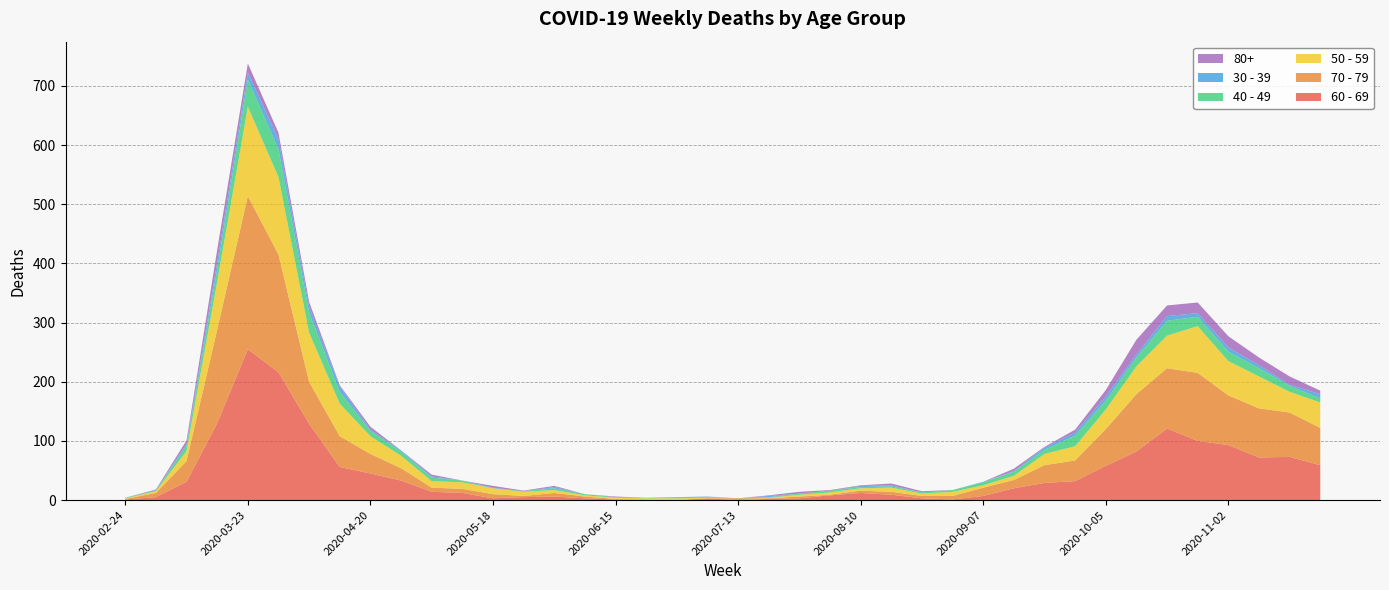

Reading left to right, list all the values displayed in this chart.

60 - 69: 2020-02-24=1	2020-03-02=5	2020-03-09=31	2020-03-16=130	2020-03-23=255	2020-03-30=216	2020-04-06=129	2020-04-13=56	2020-04-20=45	2020-04-27=33	2020-05-04=14	2020-05-11=12	2020-05-18=3	2020-05-25=5	2020-06-01=6	2020-06-08=3	2020-06-15=1	2020-06-22=0	2020-06-29=0	2020-07-06=3	2020-07-13=0	2020-07-20=2	2020-07-27=3	2020-08-03=8	2020-08-10=12	2020-08-17=9	2020-08-24=3	2020-08-31=1	2020-09-07=7	2020-09-14=20	2020-09-21=29	2020-09-28=32	2020-10-05=58	2020-10-12=82	2020-10-19=121	2020-10-26=100	2020-11-02=93	2020-11-09=72	2020-11-16=73	2020-11-23=59
70 - 79: 2020-02-24=1	2020-03-02=7	2020-03-09=35	2020-03-16=158	2020-03-23=259	2020-03-30=199	2020-04-06=71	2020-04-13=52	2020-04-20=33	2020-04-27=21	2020-05-04=7	2020-05-11=7	2020-05-18=7	2020-05-25=2	2020-06-01=6	2020-06-08=3	2020-06-15=1	2020-06-22=1	2020-06-29=0	2020-07-06=0	2020-07-13=3	2020-07-20=1	2020-07-27=3	2020-08-03=1	2020-08-10=4	2020-08-17=5	2020-08-24=4	2020-08-31=6	2020-09-07=14	2020-09-14=14	2020-09-21=30	2020-09-28=35	2020-10-05=62	2020-10-12=97	2020-10-19=102	2020-10-26=115	2020-11-02=84	2020-11-09=83	2020-11-16=75	2020-11-23=63
50 - 59: 2020-02-24=1	2020-03-02=3	2020-03-09=17	2020-03-16=81	2020-03-23=151	2020-03-30=131	2020-04-06=83	2020-04-13=55	2020-04-20=30	2020-04-27=21	2020-05-04=11	2020-05-11=11	2020-05-18=10	2020-05-25=7	2020-06-01=5	2020-06-08=2	2020-06-15=2	2020-06-22=2	2020-06-29=3	2020-07-06=1	2020-07-13=0	2020-07-20=1	2020-07-27=3	2020-08-03=4	2020-08-10=4	2020-08-17=7	2020-08-24=4	2020-08-31=7	2020-09-07=4	2020-09-14=7	2020-09-21=19	2020-09-28=24	2020-10-05=33	2020-10-12=47	2020-10-19=55	2020-10-26=79	2020-11-02=58	2020-11-09=54	2020-11-16=35	2020-11-23=43
40 - 49: 2020-02-24=1	2020-03-02=1	2020-03-09=9	2020-03-16=21	2020-03-23=46	2020-03-30=47	2020-04-06=34	2020-04-13=20	2020-04-20=9	2020-04-27=7	2020-05-04=6	2020-05-11=3	2020-05-18=0	2020-05-25=1	2020-06-01=3	2020-06-08=2	2020-06-15=1	2020-06-22=1	2020-06-29=2	2020-07-06=1	2020-07-13=0	2020-07-20=1	2020-07-27=2	2020-08-03=3	2020-08-10=2	2020-08-17=2	2020-08-24=2	2020-08-31=3	2020-09-07=5	2020-09-14=7	2020-09-21=7	2020-09-28=18	2020-10-05=15	2020-10-12=15	2020-10-19=25	2020-10-26=16	2020-11-02=16	2020-11-09=14	2020-11-16=10	2020-11-23=7
30 - 39: 2020-02-24=0	2020-03-02=1	2020-03-09=3	2020-03-16=12	2020-03-23=12	2020-03-30=17	2020-04-06=10	2020-04-13=9	2020-04-20=2	2020-04-27=2	2020-05-04=2	2020-05-11=0	2020-05-18=1	2020-05-25=0	2020-06-01=2	2020-06-08=0	2020-06-15=0	2020-06-22=0	2020-06-29=0	2020-07-06=1	2020-07-13=0	2020-07-20=2	2020-07-27=0	2020-08-03=0	2020-08-10=2	2020-08-17=2	2020-08-24=0	2020-08-31=0	2020-09-07=1	2020-09-14=1	2020-09-21=4	2020-09-28=5	2020-10-05=7	2020-10-12=5	2020-10-19=8	2020-10-26=6	2020-11-02=7	2020-11-09=5	2020-11-16=2	2020-11-23=7
80+: 2020-02-24=0	2020-03-02=1	2020-03-09=6	2020-03-16=21	2020-03-23=15	2020-03-30=11	2020-04-06=8	2020-04-13=2	2020-04-20=5	2020-04-27=0	2020-05-04=3	2020-05-11=0	2020-05-18=3	2020-05-25=1	2020-06-01=2	2020-06-08=0	2020-06-15=1	2020-06-22=0	2020-06-29=0	2020-07-06=0	2020-07-13=0	2020-07-20=1	2020-07-27=3	2020-08-03=1	2020-08-10=1	2020-08-17=3	2020-08-24=2	2020-08-31=0	2020-09-07=0	2020-09-14=4	2020-09-21=1	2020-09-28=5	2020-10-05=11	2020-10-12=25	2020-10-19=18	2020-10-26=18	2020-11-02=19	2020-11-09=13	2020-11-16=14	2020-11-23=6